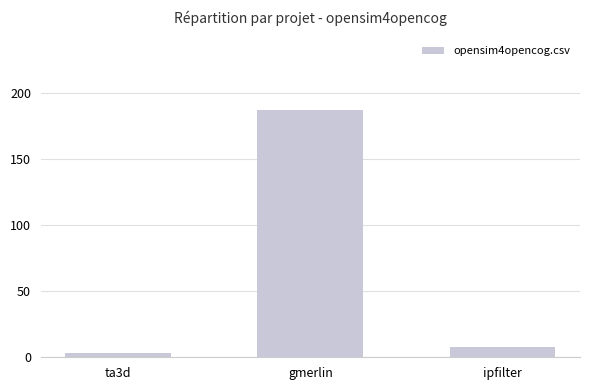

What is the label of the 2nd bar from the right?

gmerlin